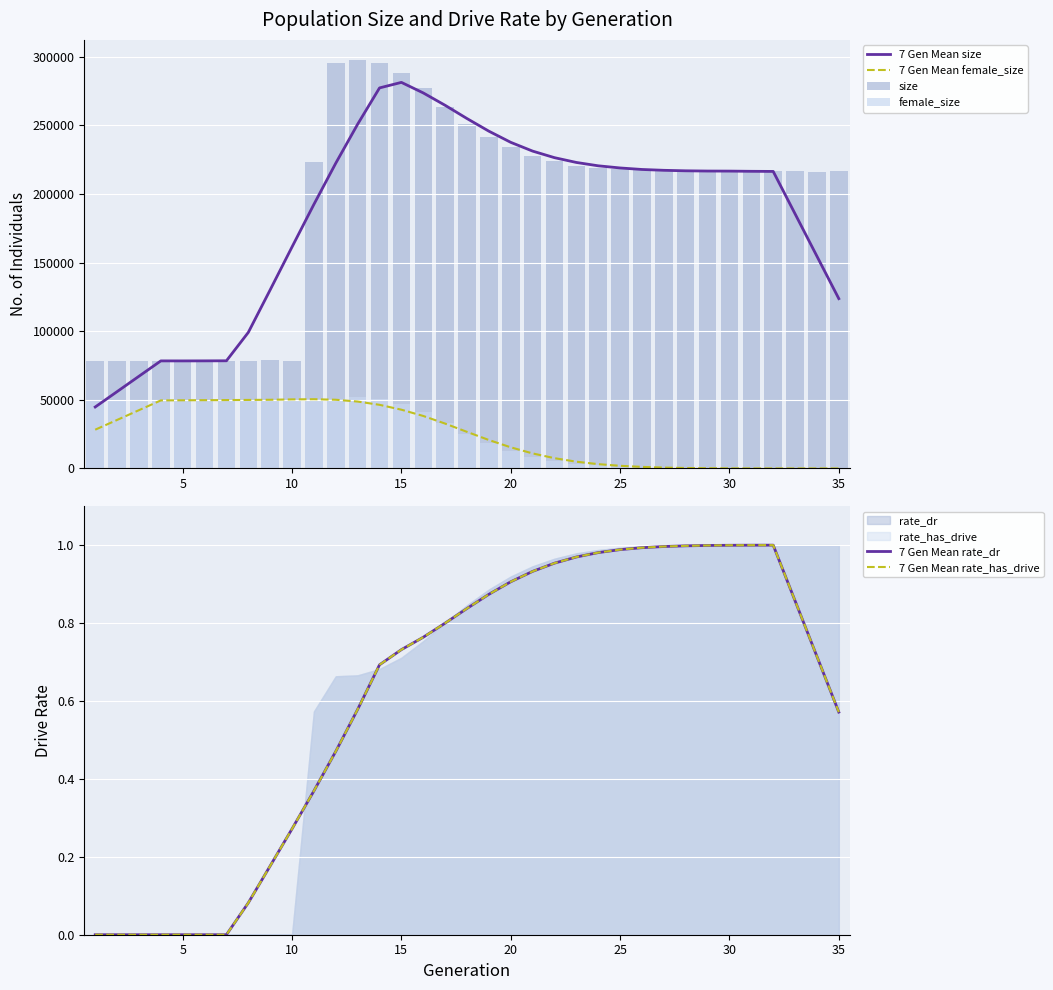

True or false: 7 Gen Mean size and 7 Gen Mean female_size intersect in this chart.

False